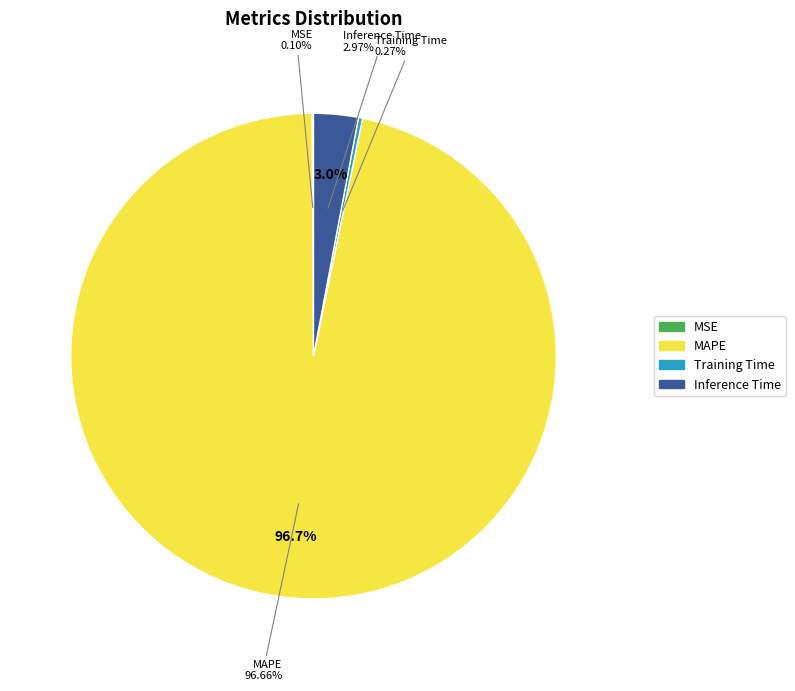

True or false: Inference Time accounts for 3% of the total.

True